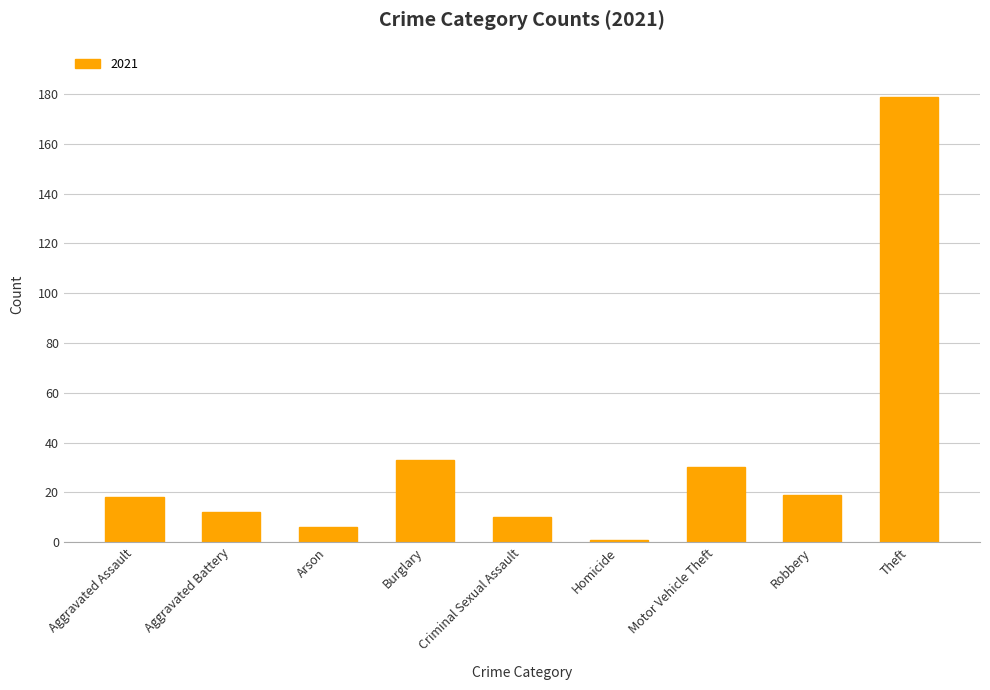

What is the label of the 7th bar from the right?

Arson